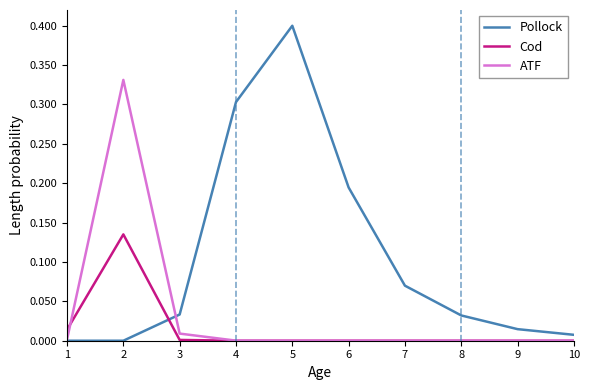

Between 5 and 10, which series saw the biggest shift?

Pollock